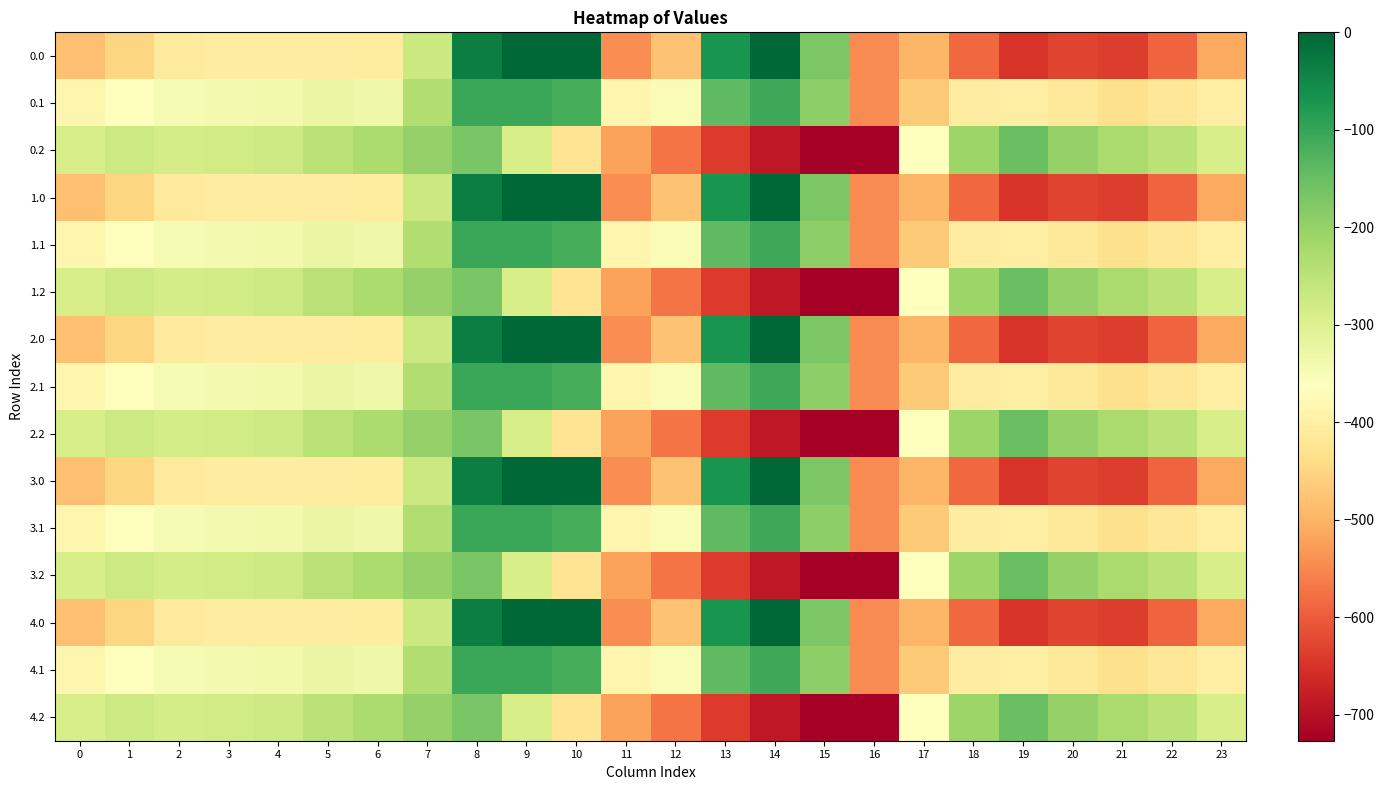

Reading left to right, extract all data points from this chart.

0.0: 0=-482.0	1=-449.5	2=-410.3	3=-404.4	4=-404.9	5=-403.8	6=-408.0	7=-270.7	8=-35.0	9=0.0	10=0.0	11=-544.3	12=-477.2	13=-70.2	14=-0.3	15=-172.8	16=-545.4	17=-494.8	18=-586.7	19=-649.2	20=-629.9	21=-638.4	22=-592.3	23=-511.3
0.1: 0=-384.6	1=-361.1	2=-347.9	3=-342.7	4=-339.6	5=-325.7	6=-332.2	7=-234.9	8=-102.3	9=-104.8	10=-114.0	11=-384.7	12=-350.8	13=-141.2	14=-105.5	15=-190.4	16=-547.3	17=-466.6	18=-405.4	19=-400.2	20=-414.5	21=-432.4	22=-419.9	23=-399.4
0.2: 0=-287.1	1=-272.7	2=-285.5	3=-281.0	4=-274.4	5=-245.0	6=-228.8	7=-199.0	8=-169.5	9=-288.5	10=-423.5	11=-520.6	12=-571.2	13=-640.4	14=-687.4	15=-725.8	16=-726.6	17=-362.4	18=-210.0	19=-151.0	20=-199.2	21=-226.4	22=-247.4	23=-287.5
1.0: 0=-482.0	1=-449.5	2=-410.3	3=-404.4	4=-404.9	5=-403.8	6=-408.0	7=-270.7	8=-35.0	9=0.0	10=0.0	11=-544.3	12=-477.2	13=-70.2	14=-0.3	15=-172.8	16=-545.4	17=-494.8	18=-586.7	19=-649.2	20=-629.9	21=-638.4	22=-592.3	23=-511.3
1.1: 0=-384.6	1=-361.1	2=-347.9	3=-342.7	4=-339.6	5=-325.7	6=-332.2	7=-234.9	8=-102.3	9=-104.8	10=-114.0	11=-384.7	12=-350.8	13=-141.2	14=-105.5	15=-190.4	16=-547.3	17=-466.6	18=-405.4	19=-400.2	20=-414.5	21=-432.4	22=-419.9	23=-399.4
1.2: 0=-287.1	1=-272.7	2=-285.5	3=-281.0	4=-274.4	5=-245.0	6=-228.8	7=-199.0	8=-169.5	9=-288.5	10=-423.5	11=-520.6	12=-571.2	13=-640.4	14=-687.4	15=-725.8	16=-726.6	17=-362.4	18=-210.0	19=-151.0	20=-199.2	21=-226.4	22=-247.4	23=-287.5
2.0: 0=-482.0	1=-449.5	2=-410.3	3=-404.4	4=-404.9	5=-403.8	6=-408.0	7=-270.7	8=-35.0	9=0.0	10=0.0	11=-544.3	12=-477.2	13=-70.2	14=-0.3	15=-172.8	16=-545.4	17=-494.8	18=-586.7	19=-649.2	20=-629.9	21=-638.4	22=-592.3	23=-511.3
2.1: 0=-384.6	1=-361.1	2=-347.9	3=-342.7	4=-339.6	5=-325.7	6=-332.2	7=-234.9	8=-102.3	9=-104.8	10=-114.0	11=-384.7	12=-350.8	13=-141.2	14=-105.5	15=-190.4	16=-547.3	17=-466.6	18=-405.4	19=-400.2	20=-414.5	21=-432.4	22=-419.9	23=-399.4
2.2: 0=-287.1	1=-272.7	2=-285.5	3=-281.0	4=-274.4	5=-245.0	6=-228.8	7=-199.0	8=-169.5	9=-288.5	10=-423.5	11=-520.6	12=-571.2	13=-640.4	14=-687.4	15=-725.8	16=-726.6	17=-362.4	18=-210.0	19=-151.0	20=-199.2	21=-226.4	22=-247.4	23=-287.5
3.0: 0=-482.0	1=-449.5	2=-410.3	3=-404.4	4=-404.9	5=-403.8	6=-408.0	7=-270.7	8=-35.0	9=0.0	10=0.0	11=-544.3	12=-477.2	13=-70.2	14=-0.3	15=-172.8	16=-545.4	17=-494.8	18=-586.7	19=-649.2	20=-629.9	21=-638.4	22=-592.3	23=-511.3
3.1: 0=-384.6	1=-361.1	2=-347.9	3=-342.7	4=-339.6	5=-325.7	6=-332.2	7=-234.9	8=-102.3	9=-104.8	10=-114.0	11=-384.7	12=-350.8	13=-141.2	14=-105.5	15=-190.4	16=-547.3	17=-466.6	18=-405.4	19=-400.2	20=-414.5	21=-432.4	22=-419.9	23=-399.4
3.2: 0=-287.1	1=-272.7	2=-285.5	3=-281.0	4=-274.4	5=-245.0	6=-228.8	7=-199.0	8=-169.5	9=-288.5	10=-423.5	11=-520.6	12=-571.2	13=-640.4	14=-687.4	15=-725.8	16=-726.6	17=-362.4	18=-210.0	19=-151.0	20=-199.2	21=-226.4	22=-247.4	23=-287.5
4.0: 0=-482.0	1=-449.5	2=-410.3	3=-404.4	4=-404.9	5=-403.8	6=-408.0	7=-270.7	8=-35.0	9=0.0	10=0.0	11=-544.3	12=-477.2	13=-70.2	14=-0.3	15=-172.8	16=-545.4	17=-494.8	18=-586.7	19=-649.2	20=-629.9	21=-638.4	22=-592.3	23=-511.3
4.1: 0=-384.6	1=-361.1	2=-347.9	3=-342.7	4=-339.6	5=-325.7	6=-332.2	7=-234.9	8=-102.3	9=-104.8	10=-114.0	11=-384.7	12=-350.8	13=-141.2	14=-105.5	15=-190.4	16=-547.3	17=-466.6	18=-405.4	19=-400.2	20=-414.5	21=-432.4	22=-419.9	23=-399.4
4.2: 0=-287.1	1=-272.7	2=-285.5	3=-281.0	4=-274.4	5=-245.0	6=-228.8	7=-199.0	8=-169.5	9=-288.5	10=-423.5	11=-520.6	12=-571.2	13=-640.4	14=-687.4	15=-725.8	16=-726.6	17=-362.4	18=-210.0	19=-151.0	20=-199.2	21=-226.4	22=-247.4	23=-287.5